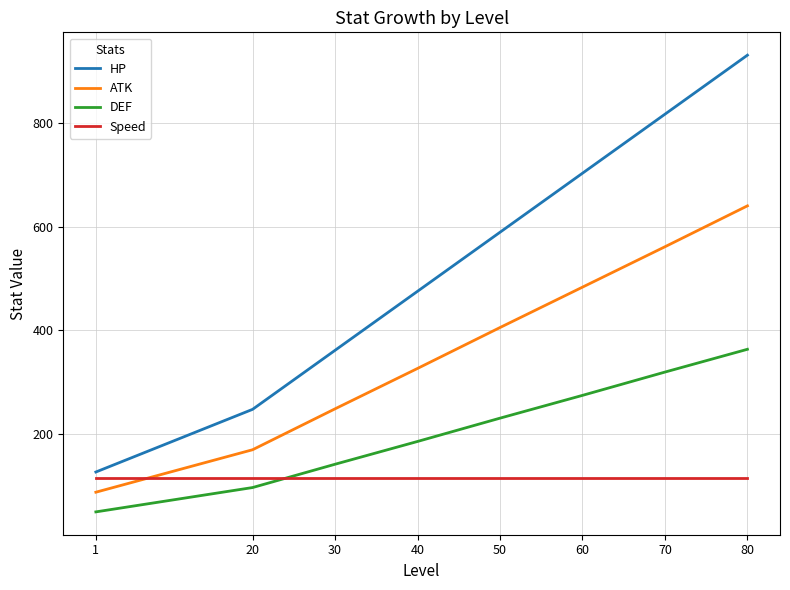

How many distinct data groups are displayed?

4